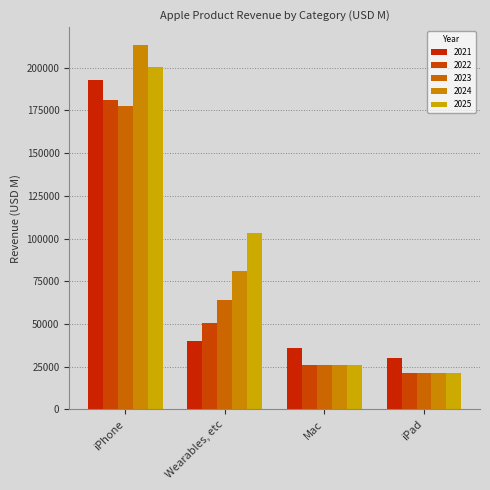

Rank the series by their maximum value, from lowest to highest.

2023, 2022, 2021, 2025, 2024